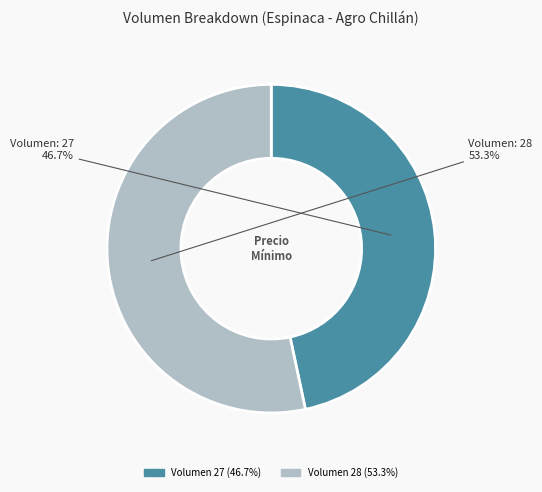

Count the number of slices in the pie.

2